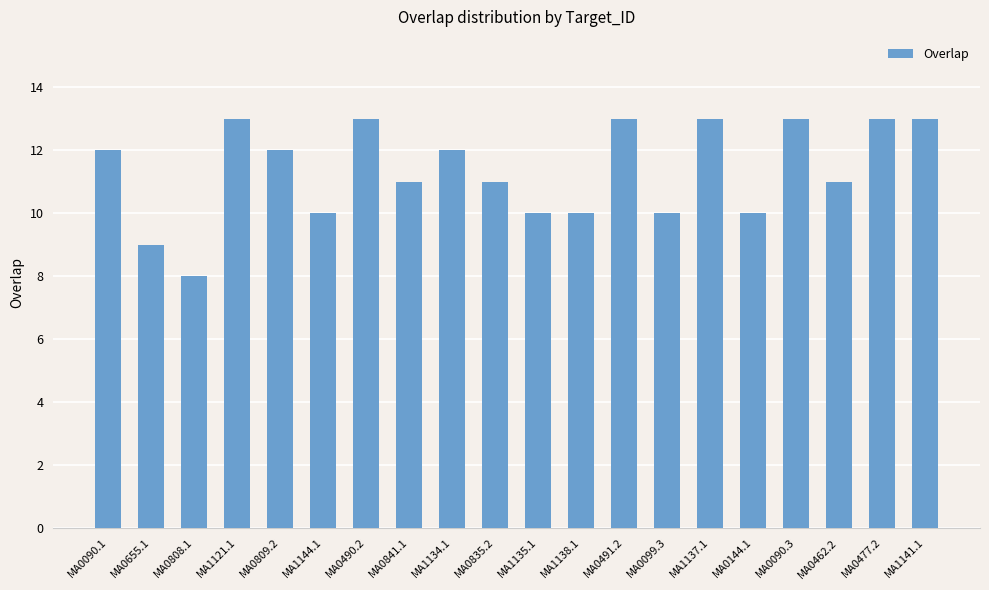

What is the maximum value shown in the chart?

13